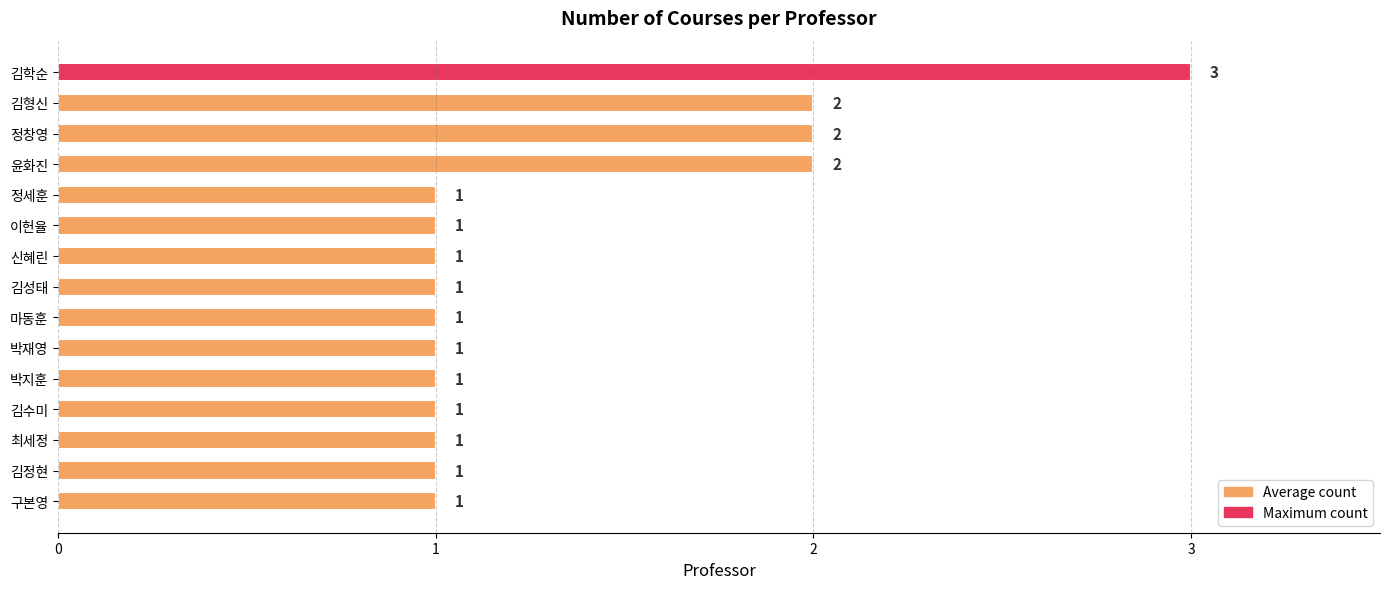

What is the maximum value shown in the chart?

3